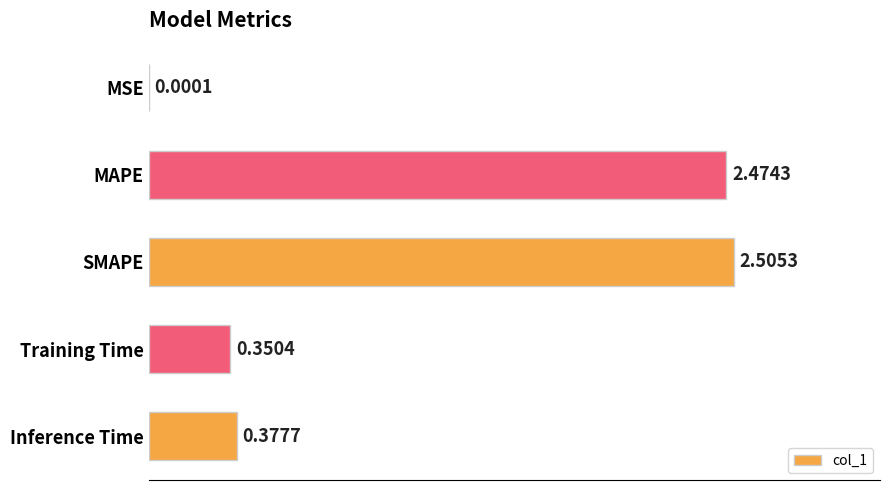

Which has a higher value, SMAPE or MAPE?

SMAPE